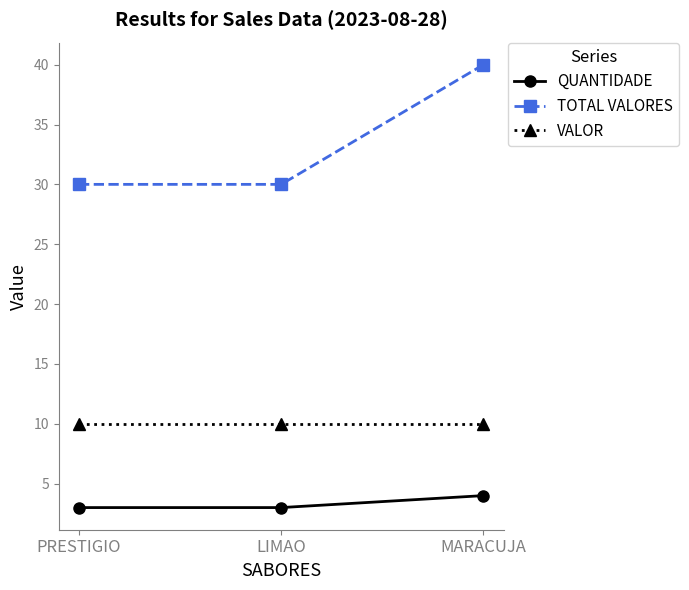

The value of VALOR at PRESTIGIO is 16. True or false?

False